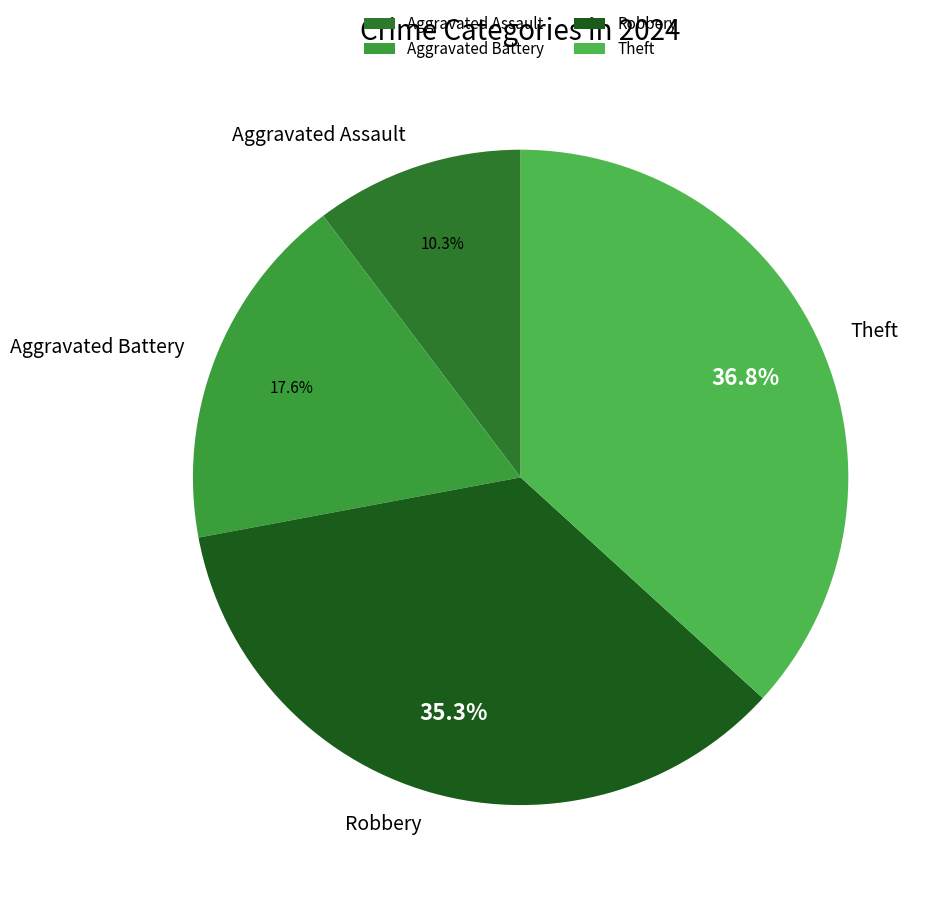

To the nearest percent, what is the difference between the Theft and Aggravated Assault slice percentages?

26%